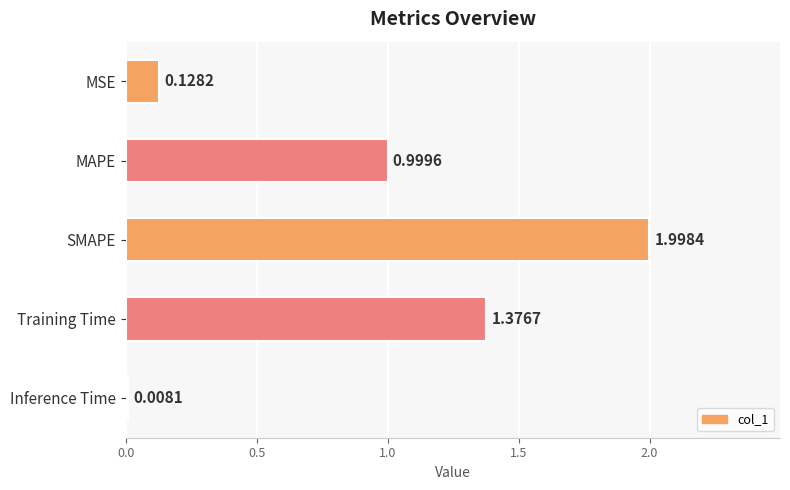

List the labels in order of value, largest first.

SMAPE, Training Time, MAPE, MSE, Inference Time